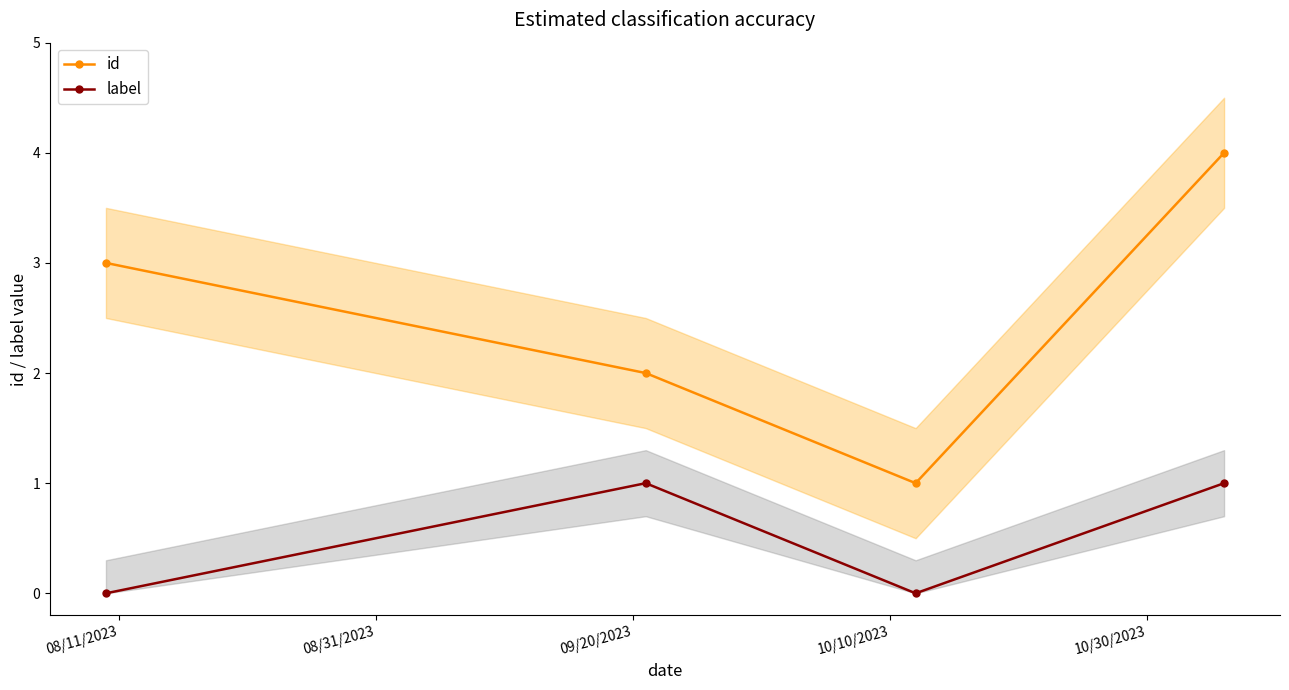

True or false: id has more than 2 points higher than both neighbors.

False